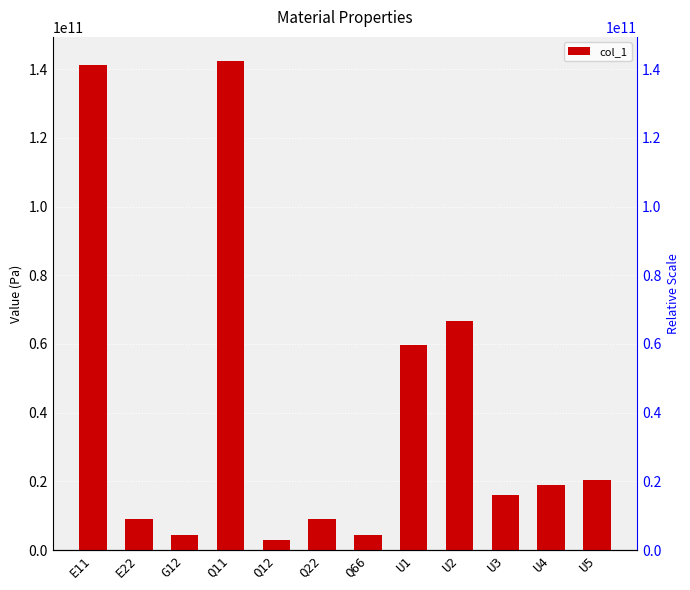

Rank the categories by value from highest to lowest.

Q11, E11, U2, U1, U5, U4, U3, Q22, E22, G12, Q66, Q12